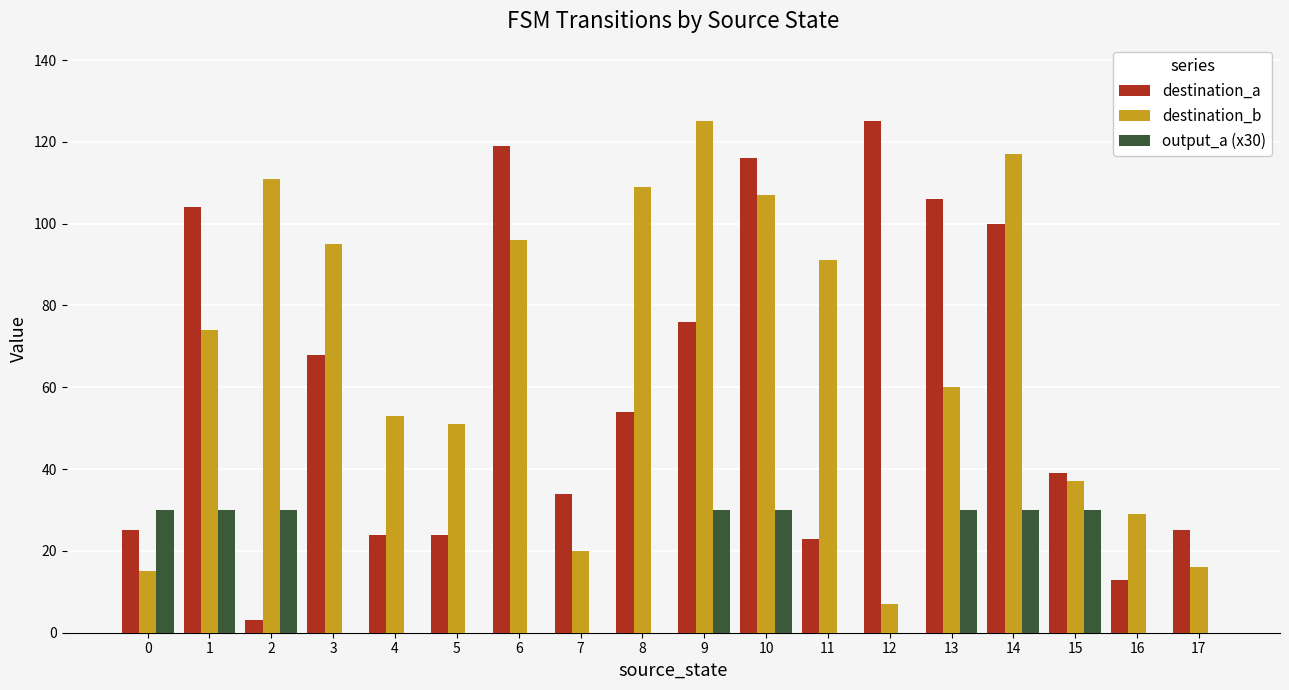

What value does the destination_b series have at 1?

74